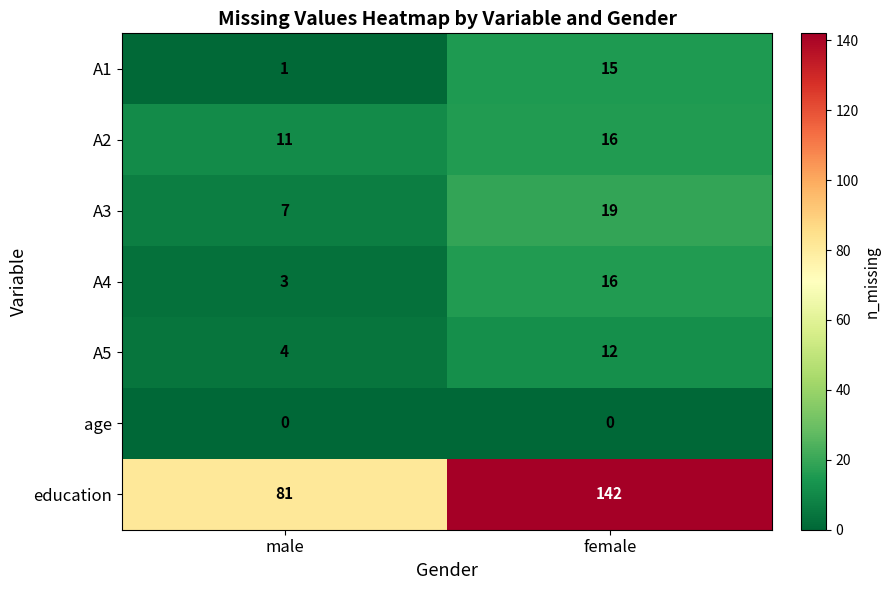

Is the value of A5 at female greater than the value of A1 at female?

No